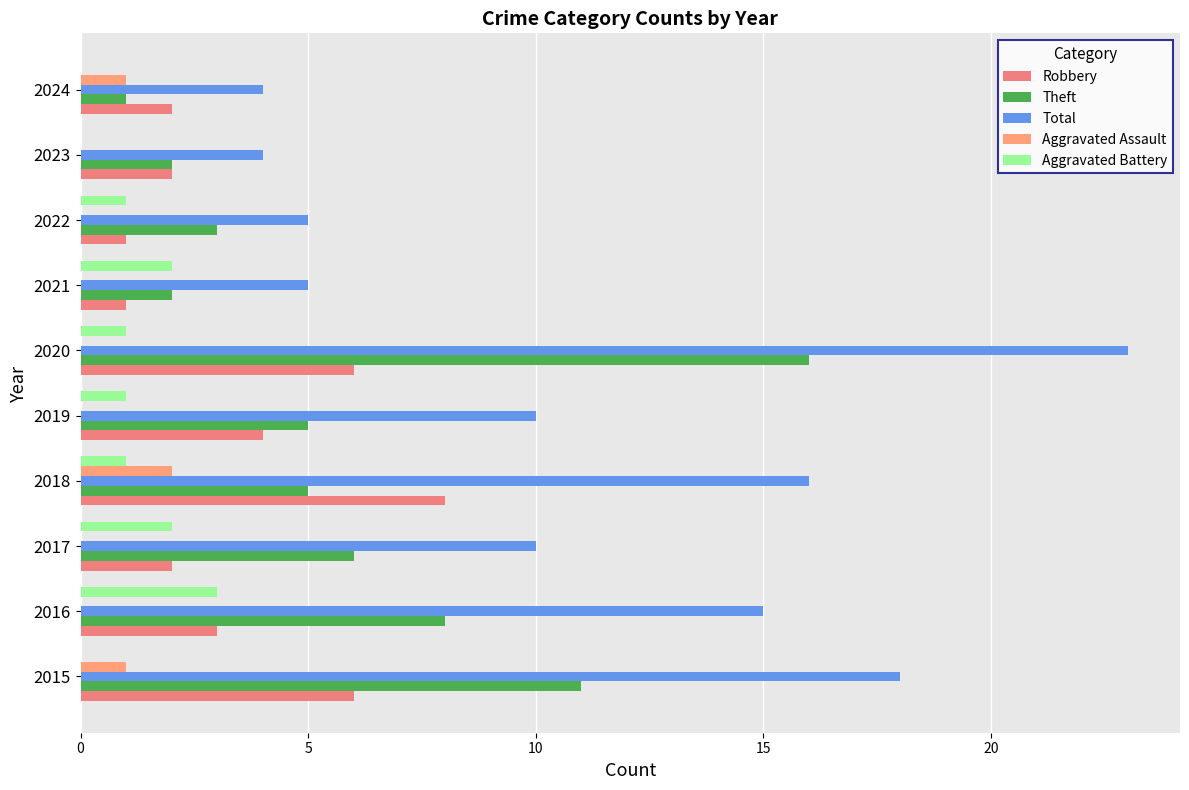

How many values in the Aggravated Battery series exceed 1?

3